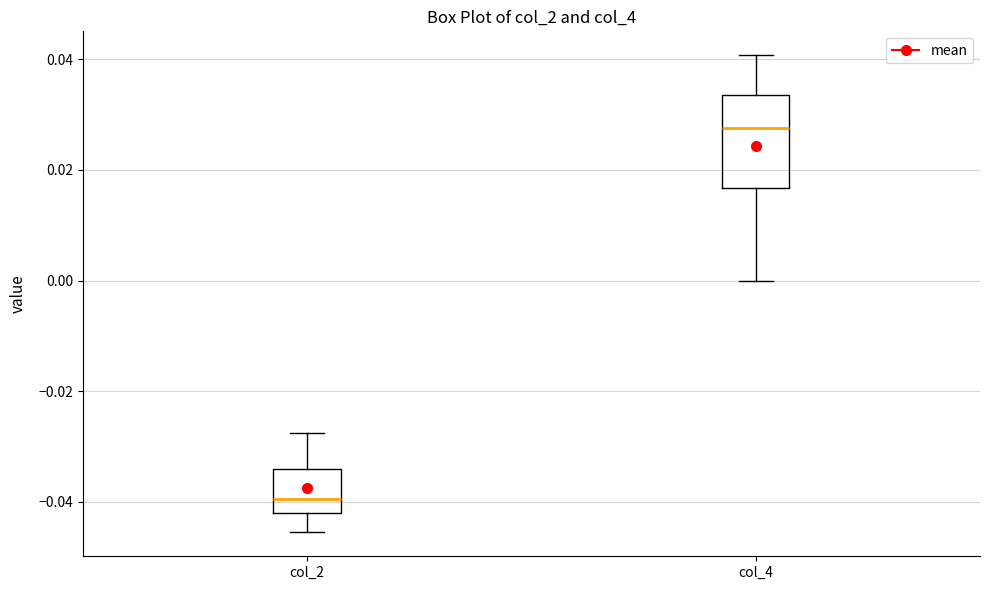

Reading left to right, read every box against the y-axis: the position of its median line, the range the box covers, and the ends of its whiskers. The values are not printed on the chart, so give them approximately, as read against the axis.

col_2: median -0.040, box -0.042 to -0.034, whiskers -0.046 to -0.028
col_4: median 0.028, box 0.016 to 0.034, whiskers 0.000 to 0.040